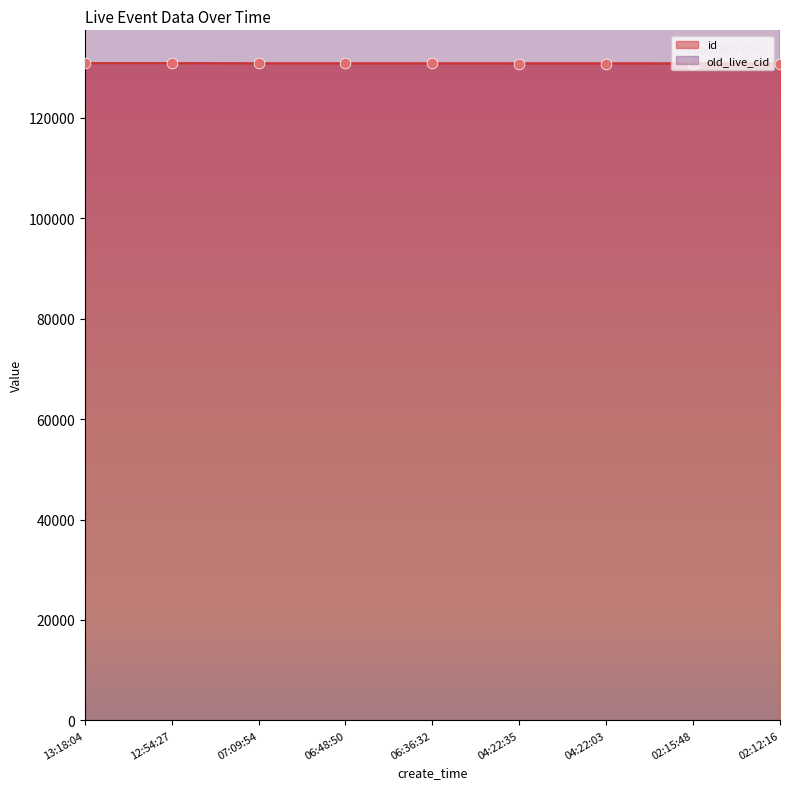

What is the total value across all series at 13:18:04?

291799